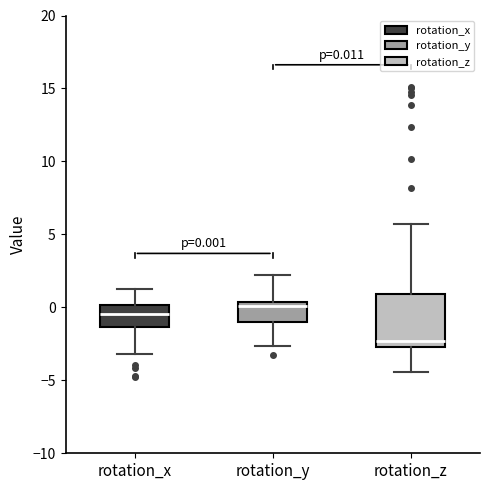

Which box has the lowest median line?

rotation_z